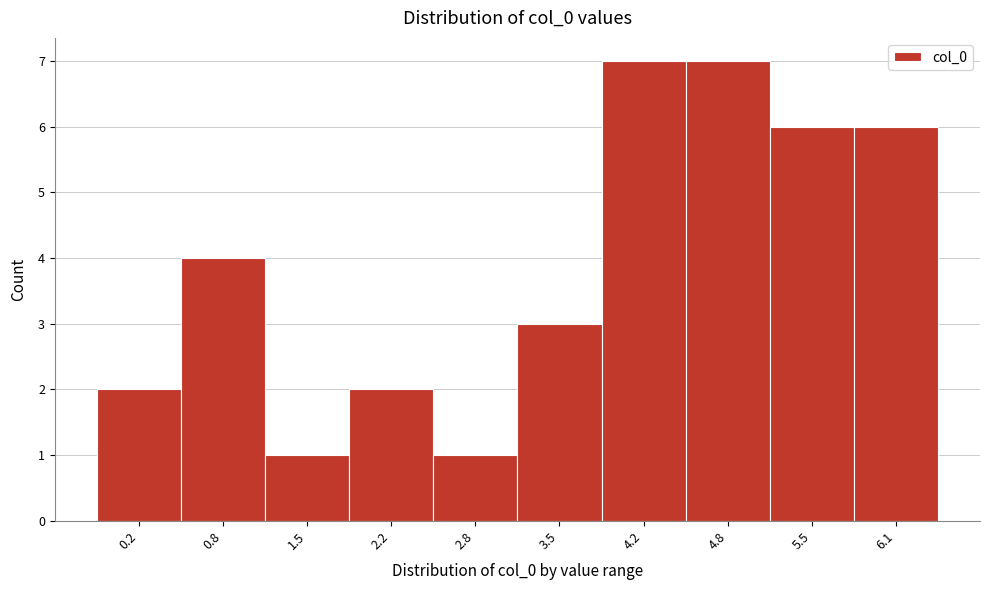

Reading left to right, list all the values displayed in this chart.

2	4	1	2	1	3	7	7	6	6